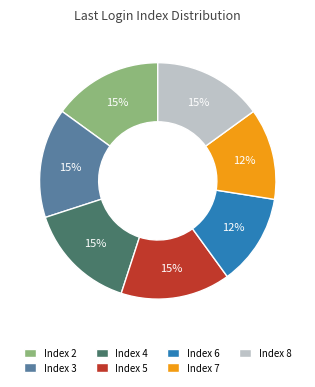

Count the number of slices in the pie.

7